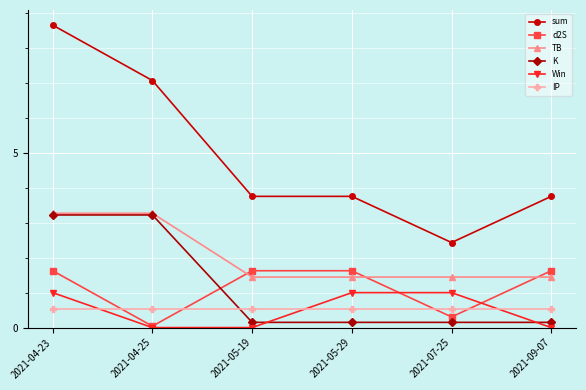

Between 2021-04-23 and 2021-09-07, which series saw the biggest shift?

sum